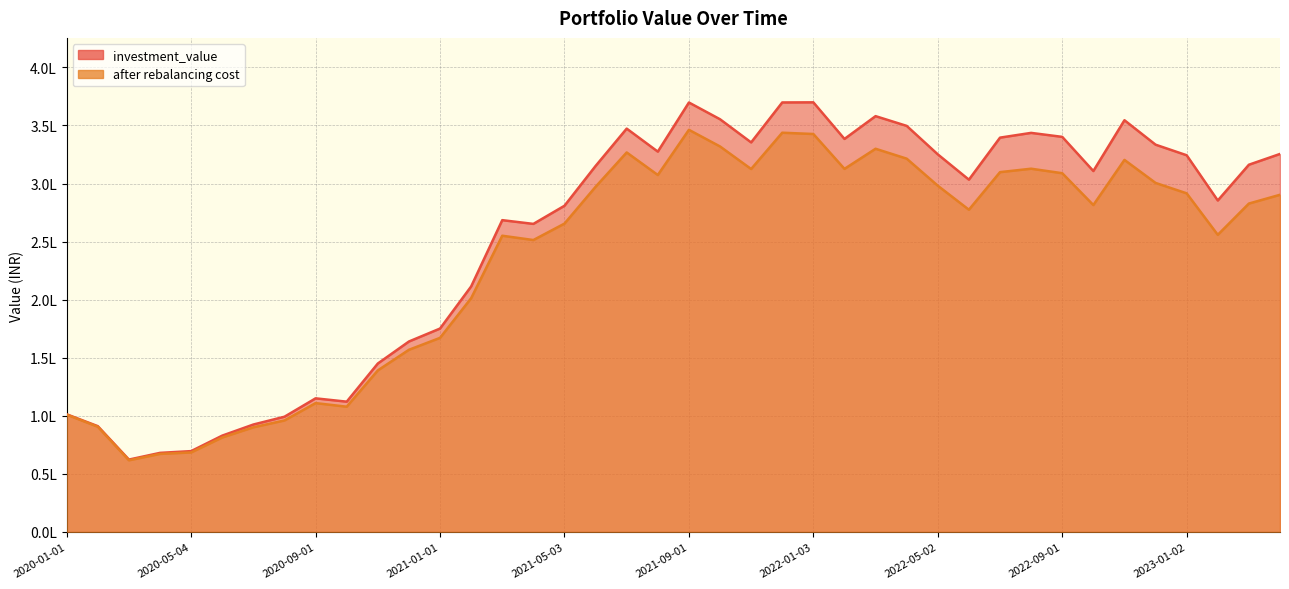

In investment_value, how many points are lower than both neighbors (excluding endpoints)?

9